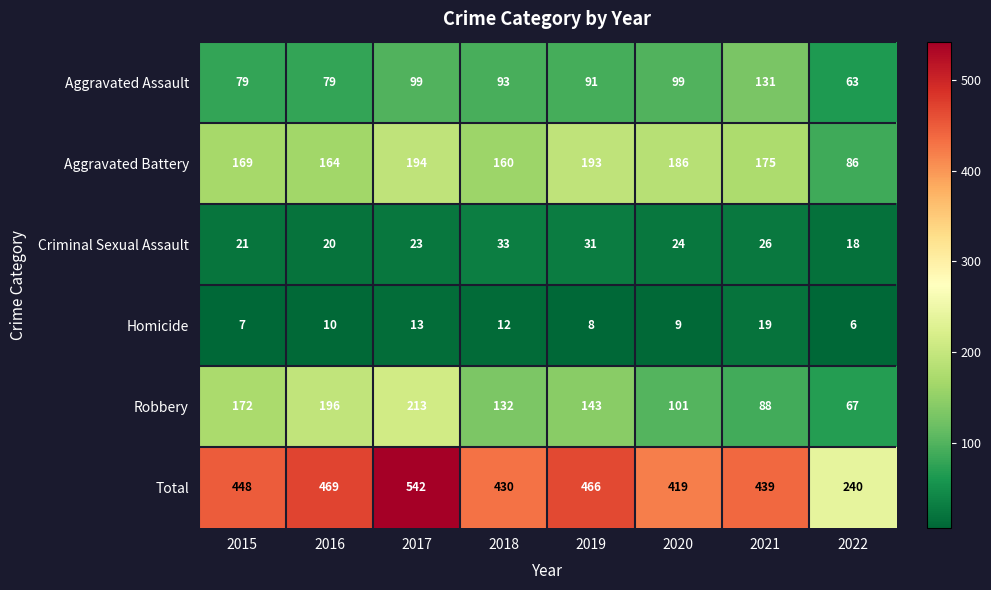

How many data points in Robbery are less than 143?

4